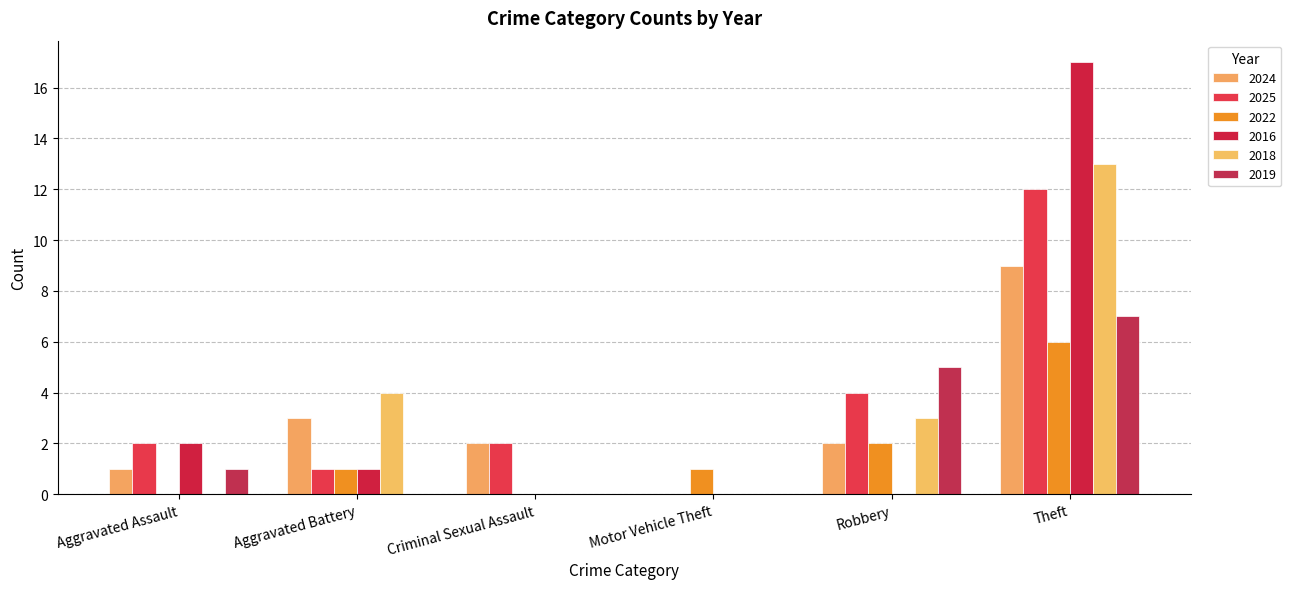

How many groups of bars are there?

6